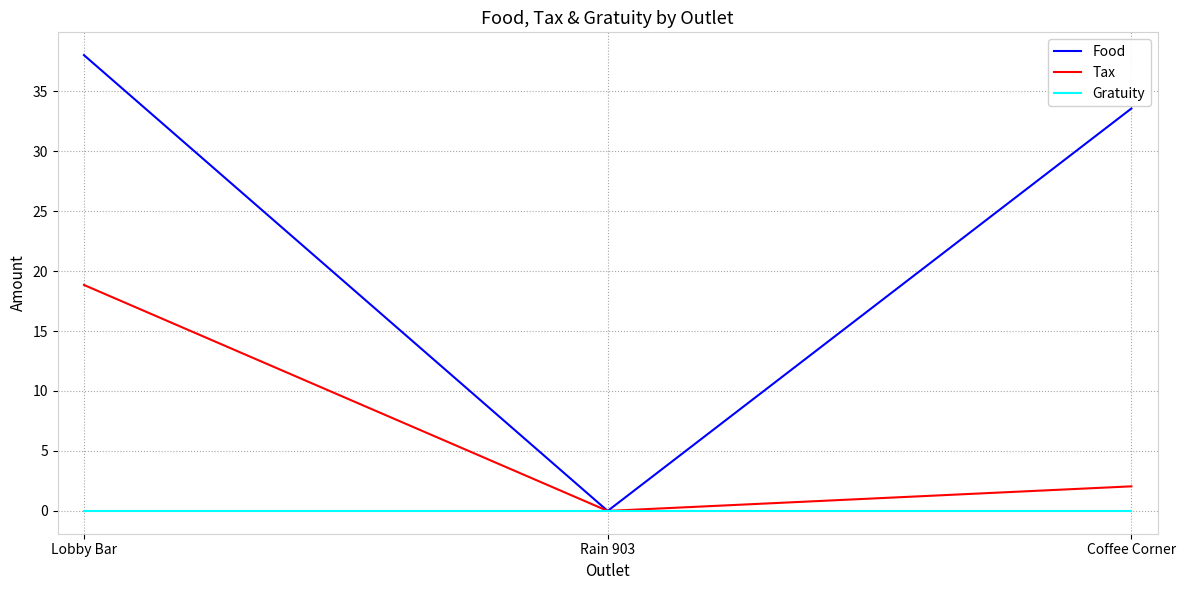

List the labels in order of Tax value, smallest first.

Rain 903, Coffee Corner, Lobby Bar